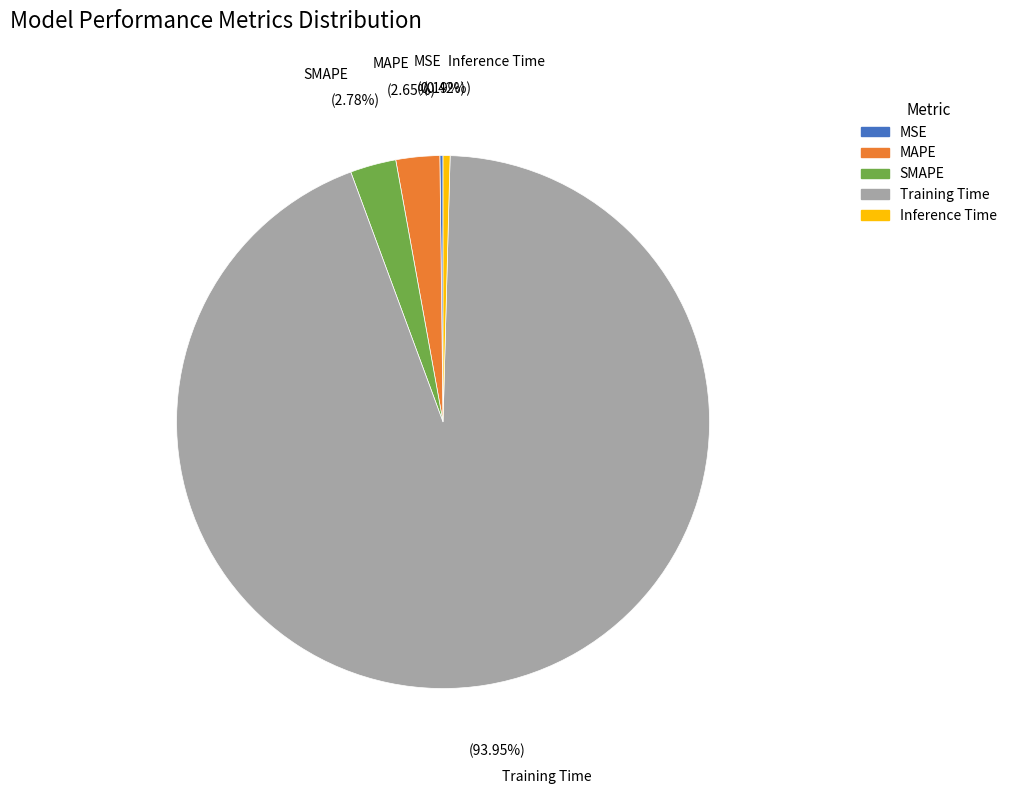

Is there a majority slice in this chart?

Yes